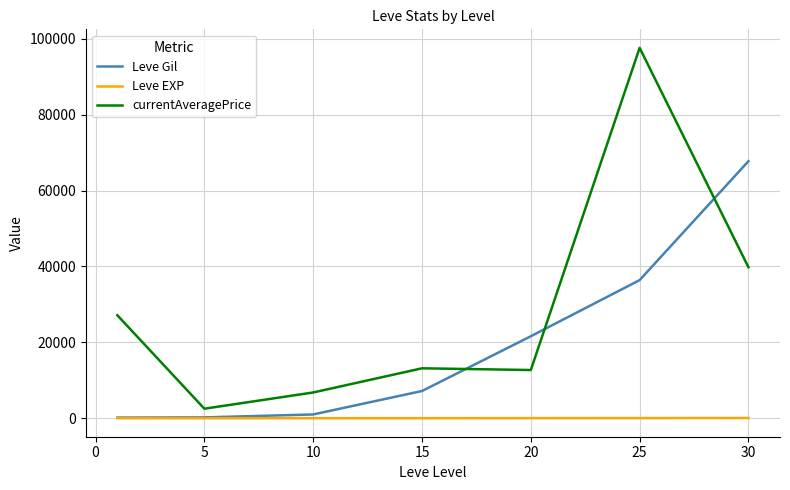

List the series in order of their overall mean, lowest first.

Leve EXP, Leve Gil, currentAveragePrice